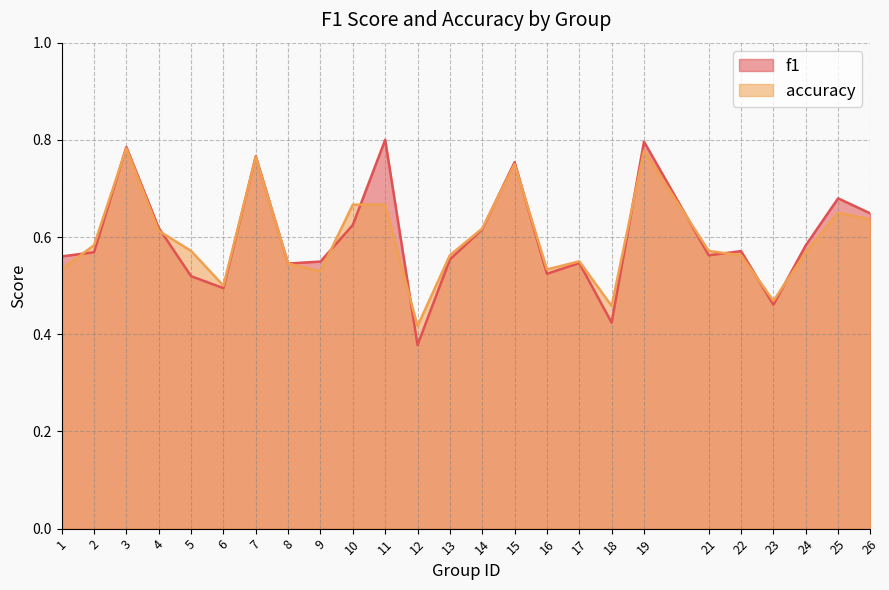

Rank the series at 1 from lowest to highest value.

accuracy, f1